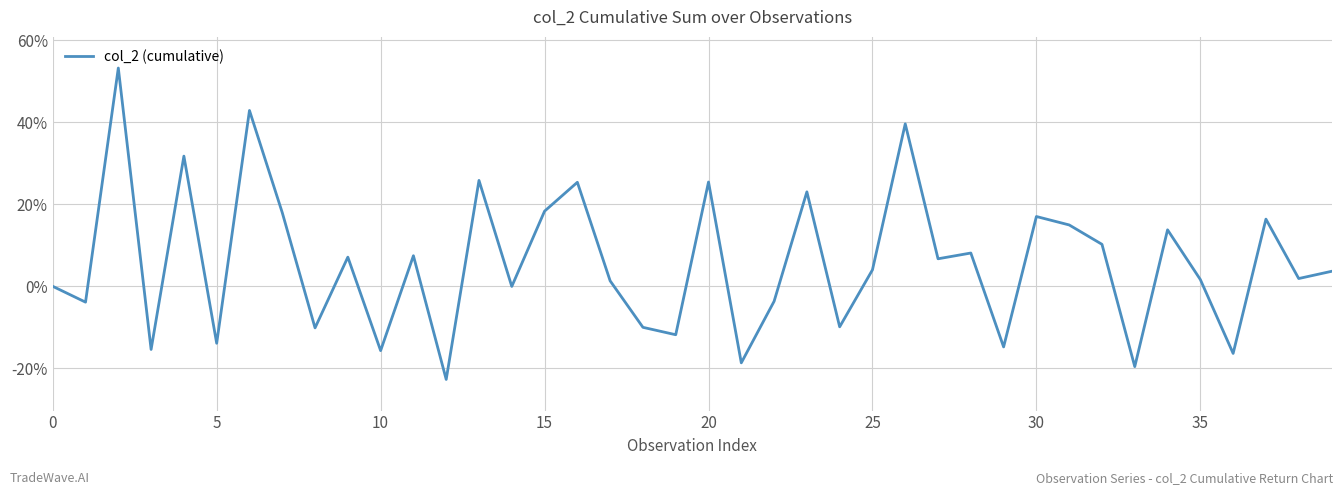

Is this an area chart (filled region under the line)?

No